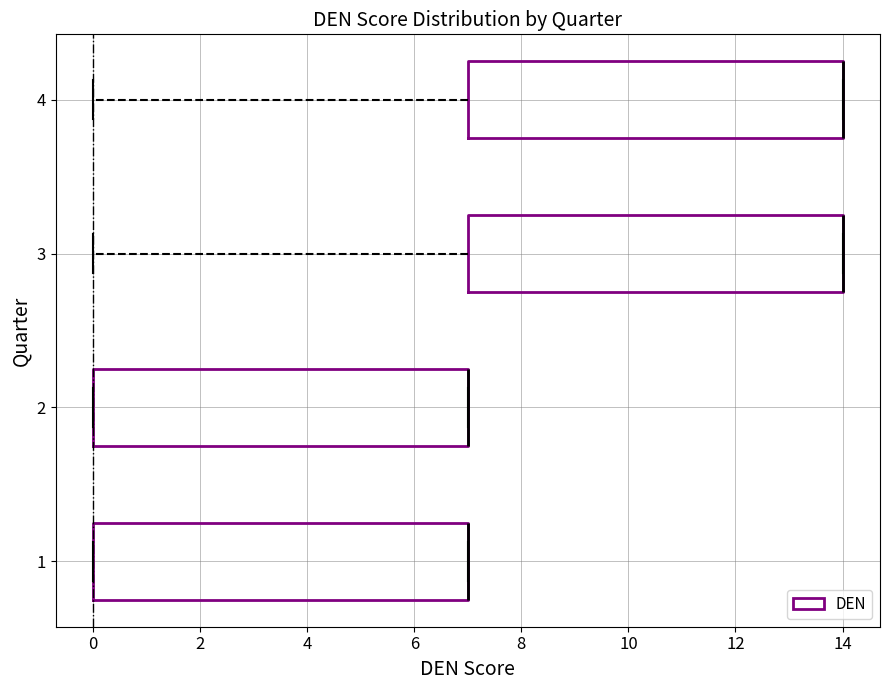

Reading bottom to top, read every box against the x-axis: the position of its median line, the range the box covers, and the ends of its whiskers. The values are not printed on the chart, so give them approximately, as read against the axis.

1: median 7 (drawn on the box's right edge), box 0 to 7, whiskers 0 to 7
2: median 7 (drawn on the box's right edge), box 0 to 7, whiskers 0 to 7
3: median 14 (drawn on the box's right edge), box 7 to 14, whiskers 0 to 14
4: median 14 (drawn on the box's right edge), box 7 to 14, whiskers 0 to 14